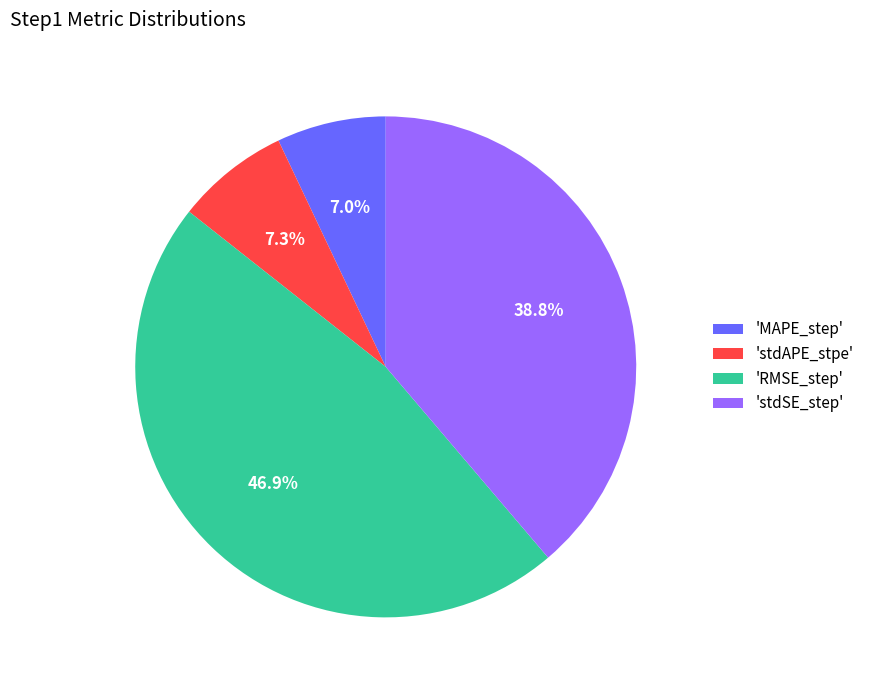

What is the total percentage of 'stdAPE_stpe' and 'RMSE_step'?

54.2%